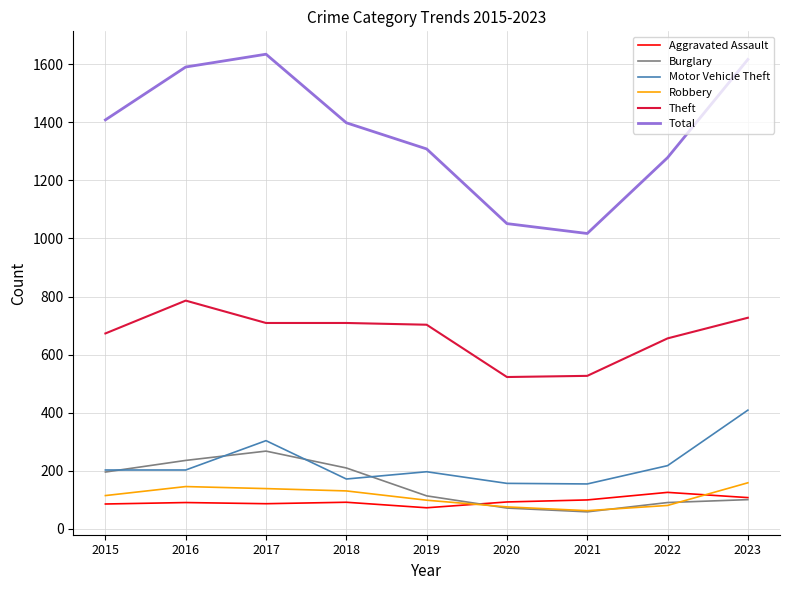

What is the maximum value shown in the chart?

1634